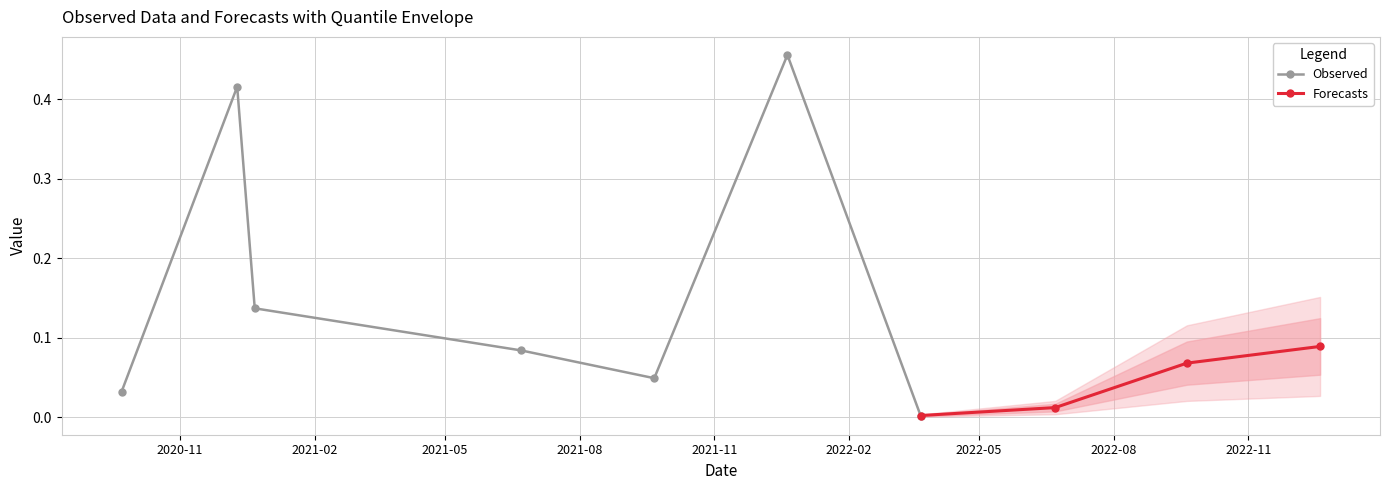

Does the chart have visible grid lines?

Yes